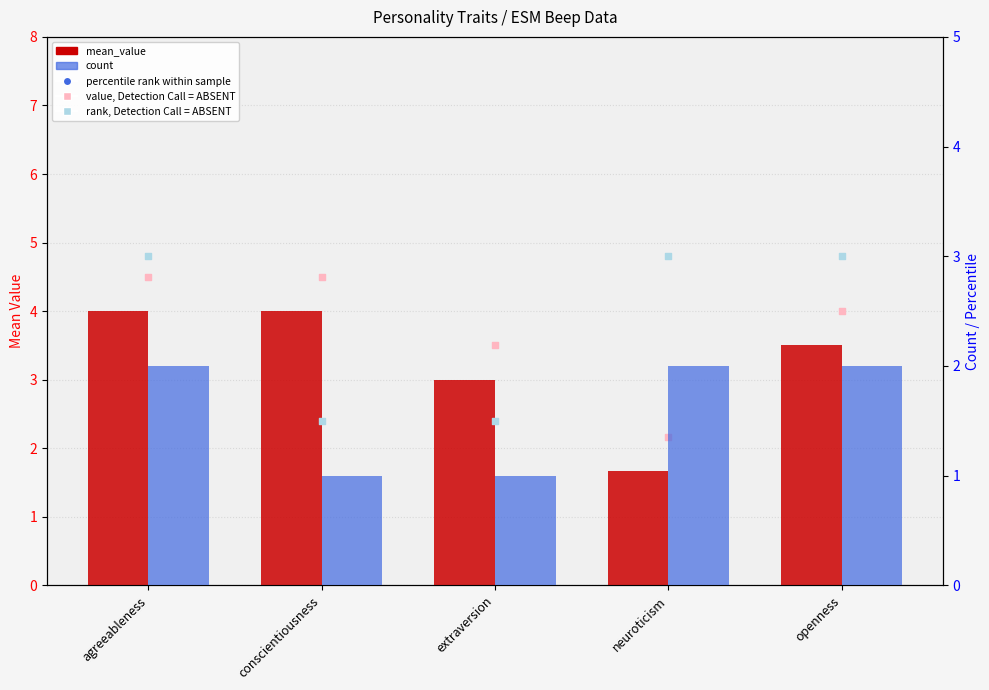

At which category is the sum across all series the highest?

agreeableness